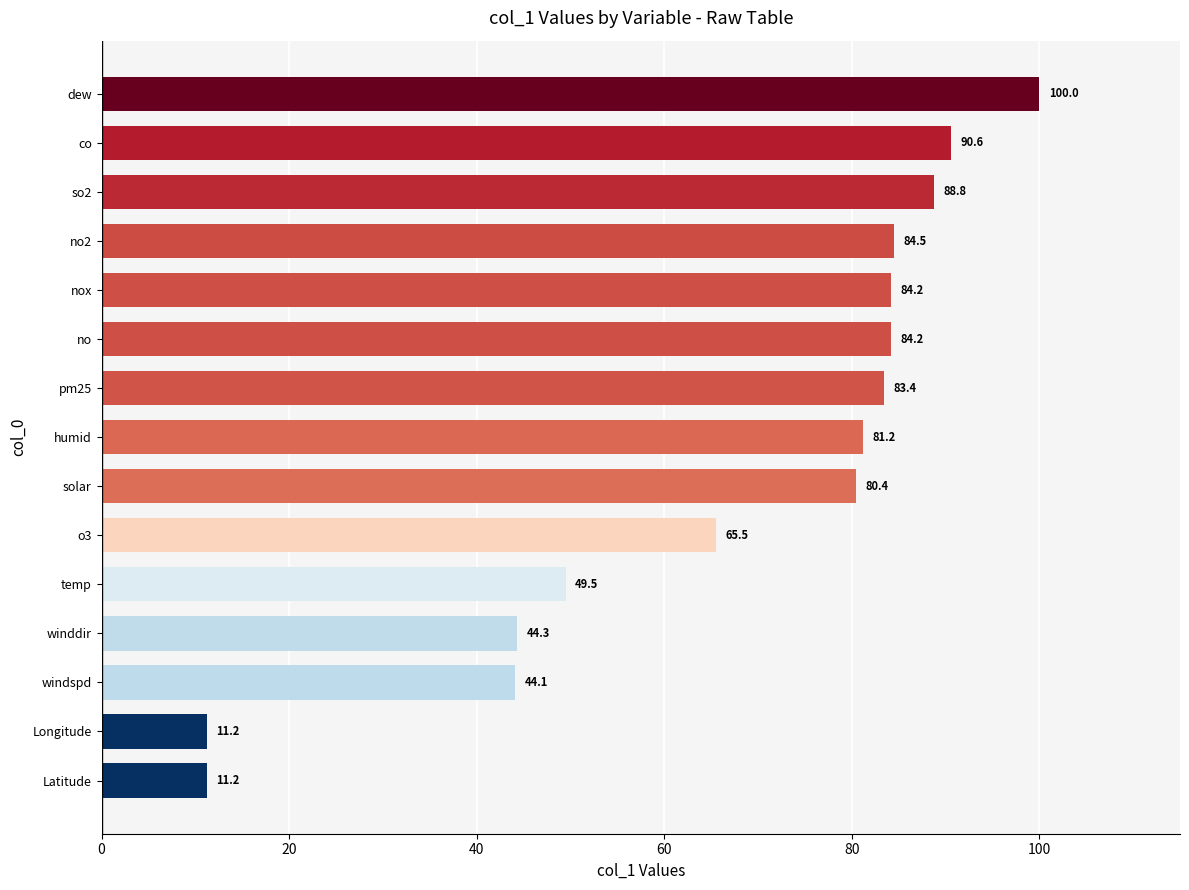

Approximately how many times larger is the value at pm25 compared to winddir?

1.9